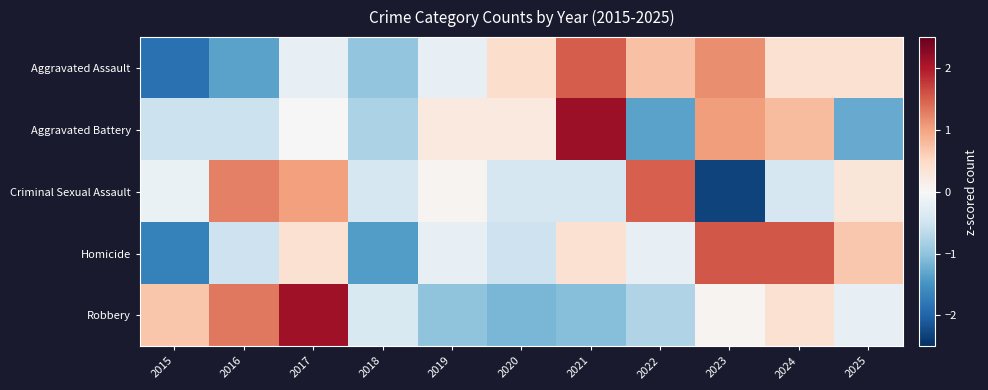

Reading right to left, transcribe all the data shown in this chart.

Aggravated Assault: 2025=0.4	2024=0.4	2023=1.2	2022=0.7	2021=1.5	2020=0.4	2019=-0.2	2018=-1.0	2017=-0.2	2016=-1.3	2015=-1.9
Aggravated Battery: 2025=-1.3	2024=0.8	2023=1.0	2022=-1.3	2021=2.1	2020=0.2	2019=0.2	2018=-0.8	2017=0.0	2016=-0.5	2015=-0.5
Criminal Sexual Assault: 2025=0.3	2024=-0.4	2023=-2.3	2022=1.5	2021=-0.4	2020=-0.4	2019=0.1	2018=-0.4	2017=1.0	2016=1.3	2015=-0.2
Homicide: 2025=0.7	2024=1.6	2023=1.6	2022=-0.2	2021=0.4	2020=-0.5	2019=-0.2	2018=-1.4	2017=0.4	2016=-0.5	2015=-1.7
Robbery: 2025=-0.2	2024=0.4	2023=0.1	2022=-0.7	2021=-1.1	2020=-1.1	2019=-1.0	2018=-0.4	2017=2.1	2016=1.3	2015=0.7